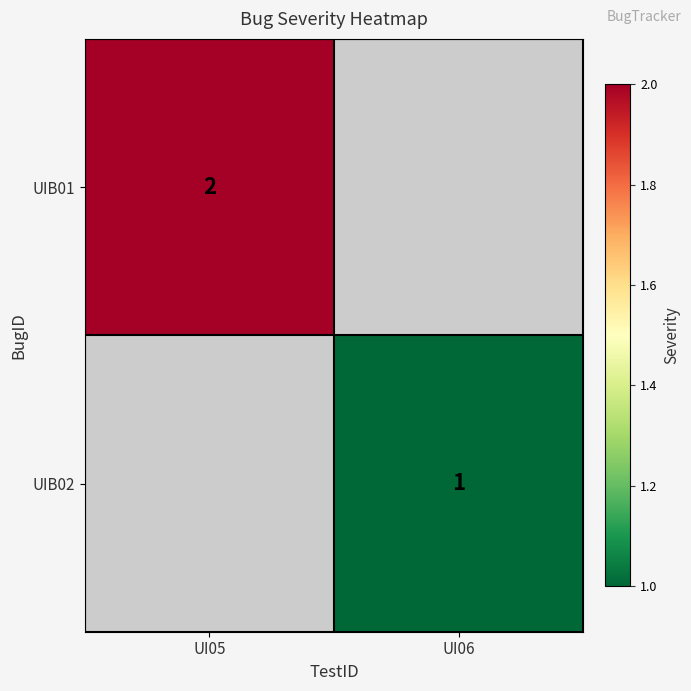

True or false: UIB01 has a value of 2 at UI05.

True